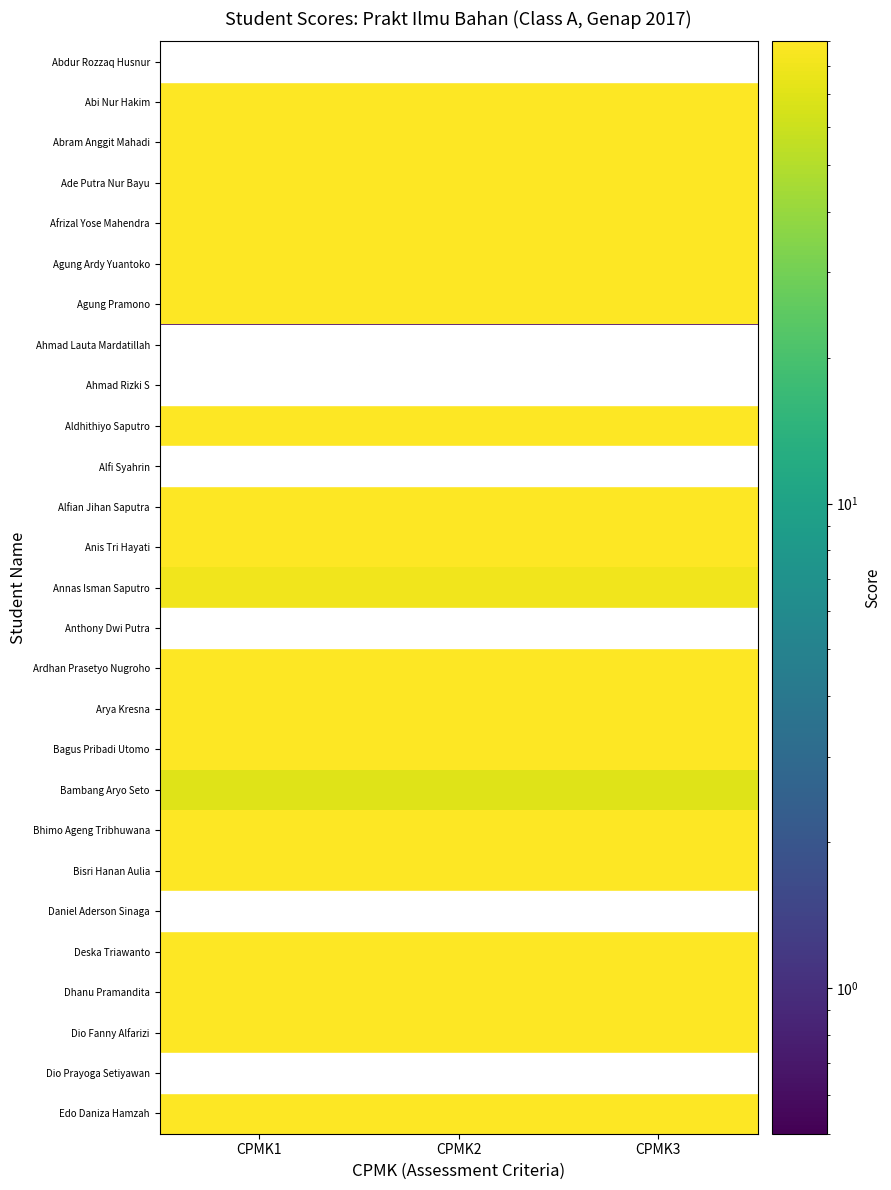

Which category has the highest value across all series?

CPMK1